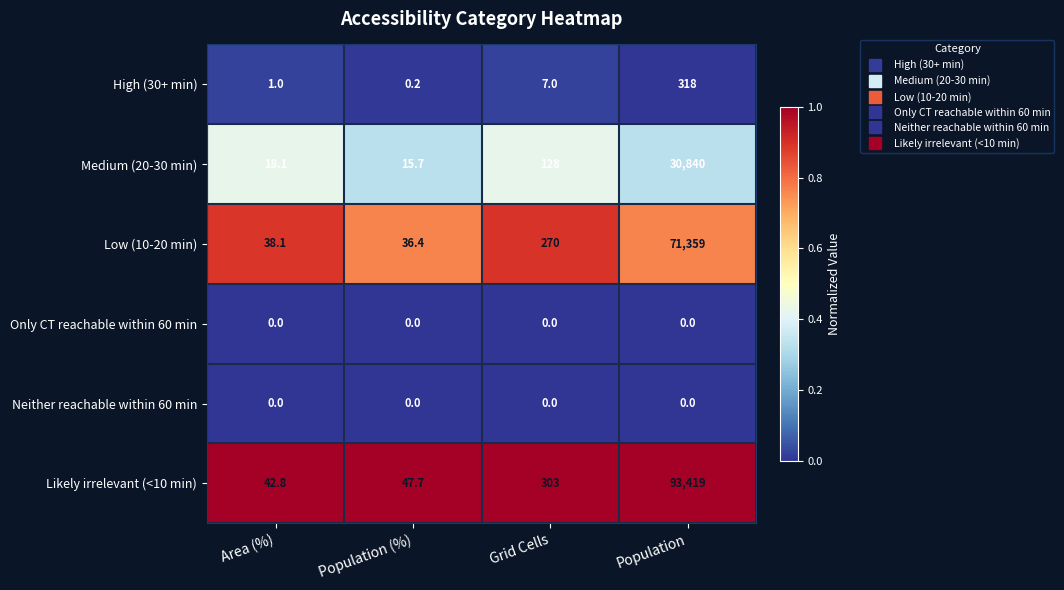

Which series has the largest range (max minus min)?

Likely irrelevant (<10 min)